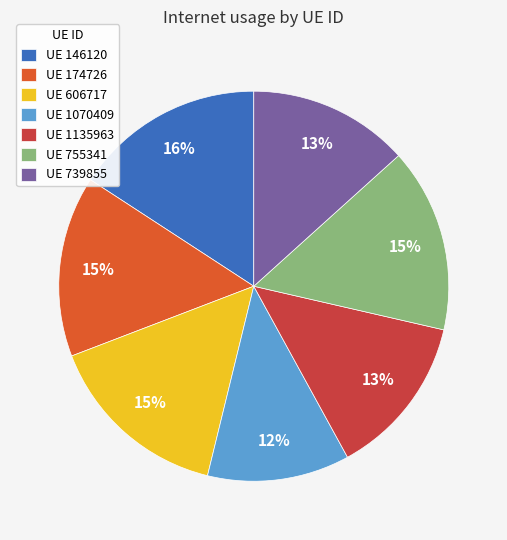

Is there any slice that represents more than half of the pie?

No